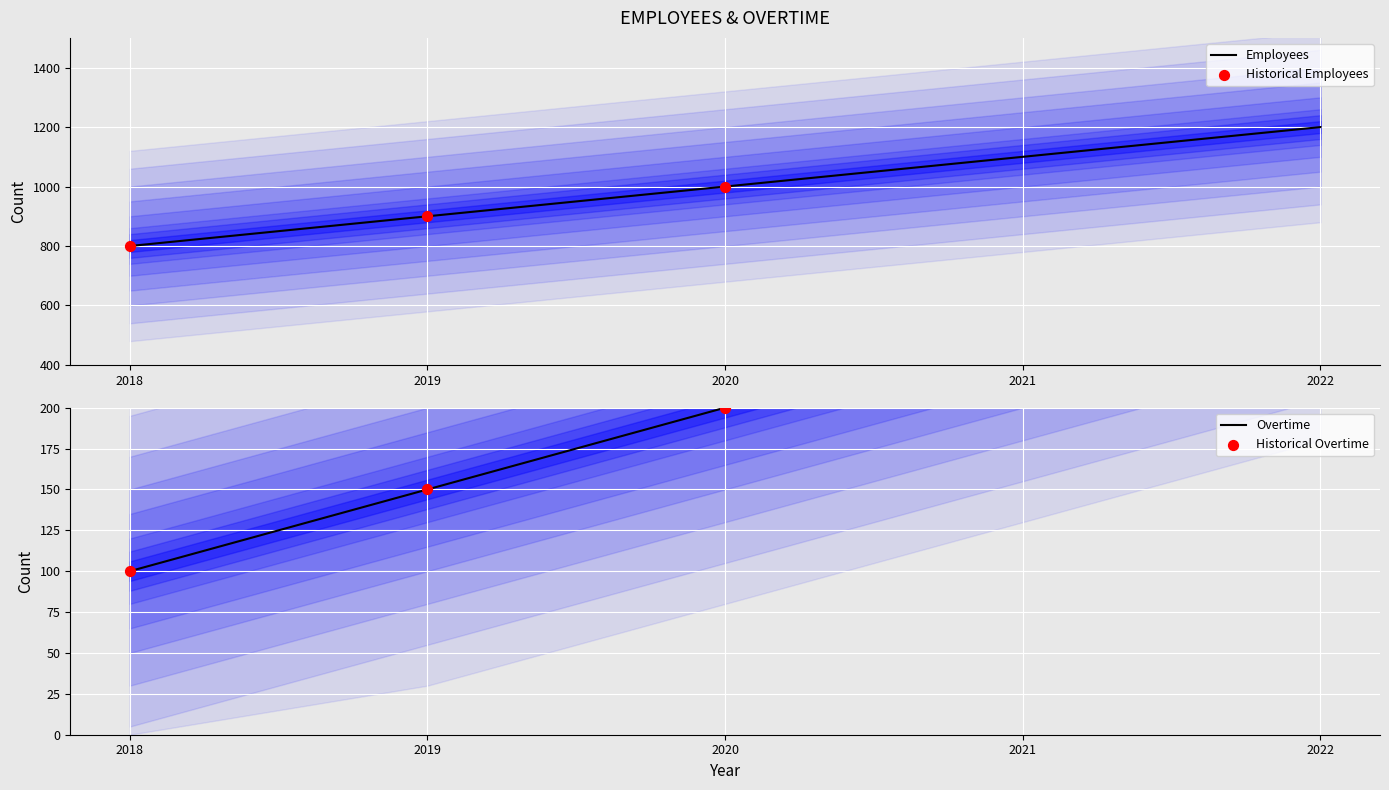

Is the value of Overtime at 2020 greater than the value of Employees at 2019?

No